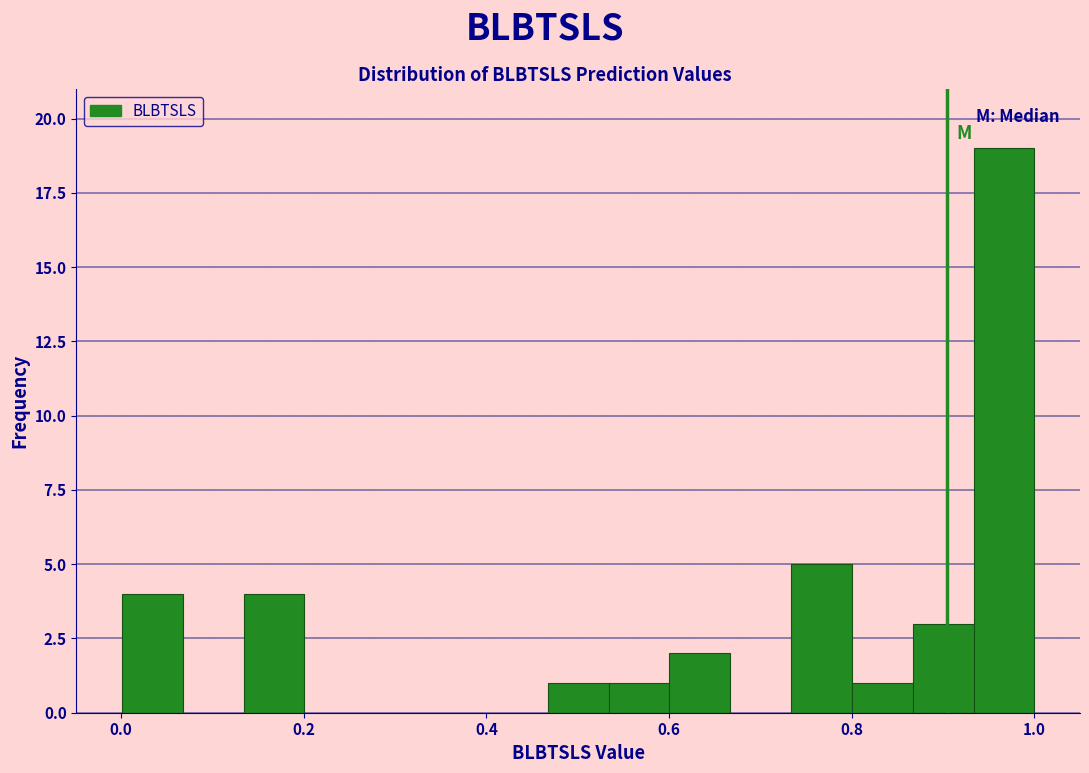

Read against the x-axis, roughly where is the centre of the tallest bar?

0.96